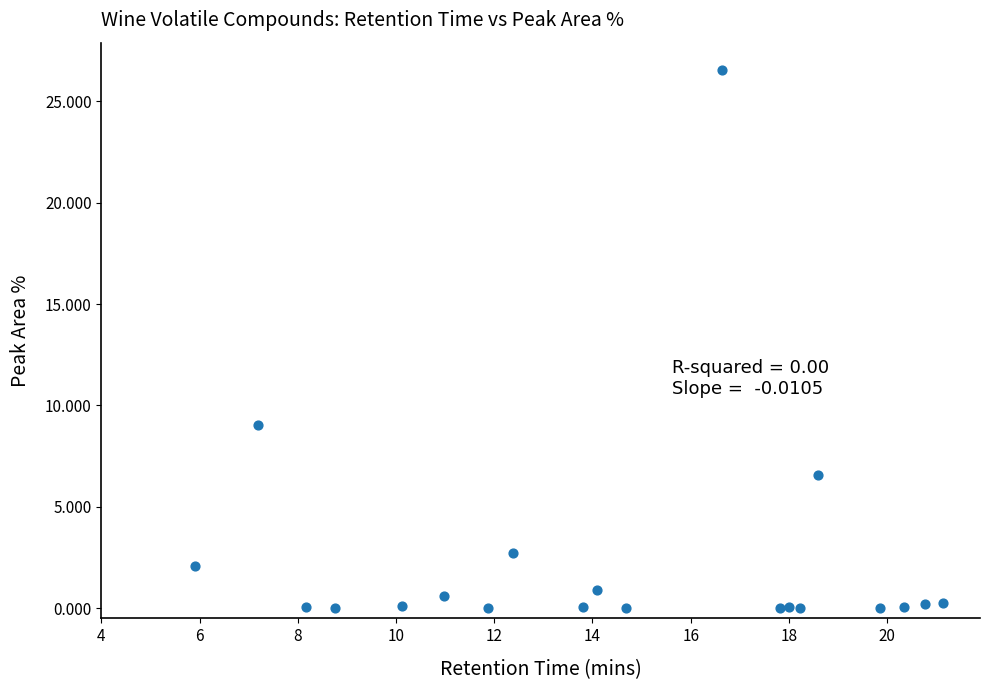

What Y value in the scatter plot is closest to 13?

9.1